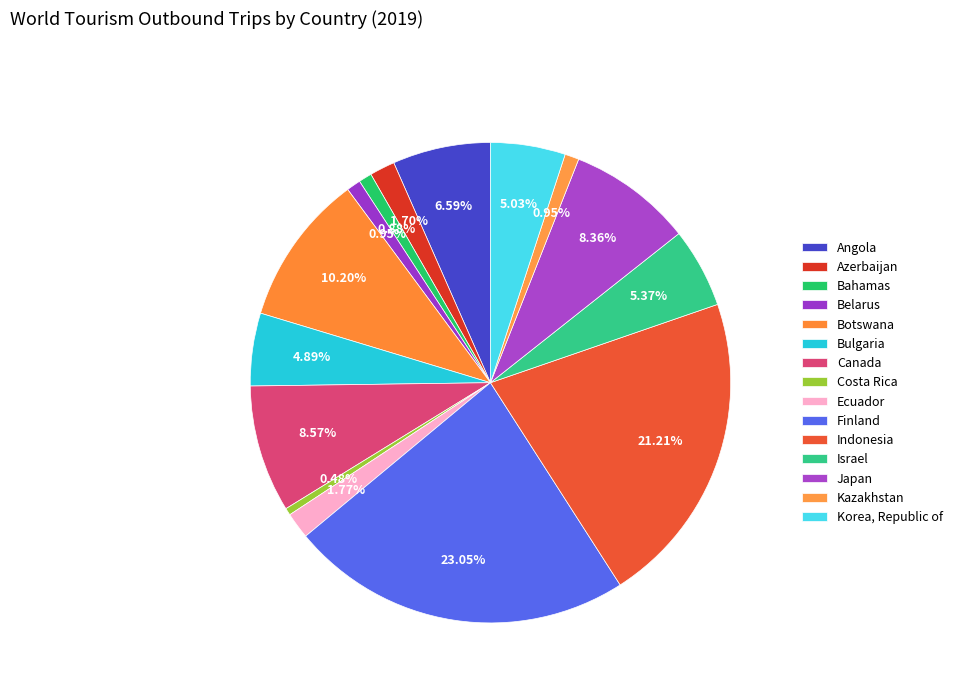

Is Azerbaijan the majority of the pie?

No